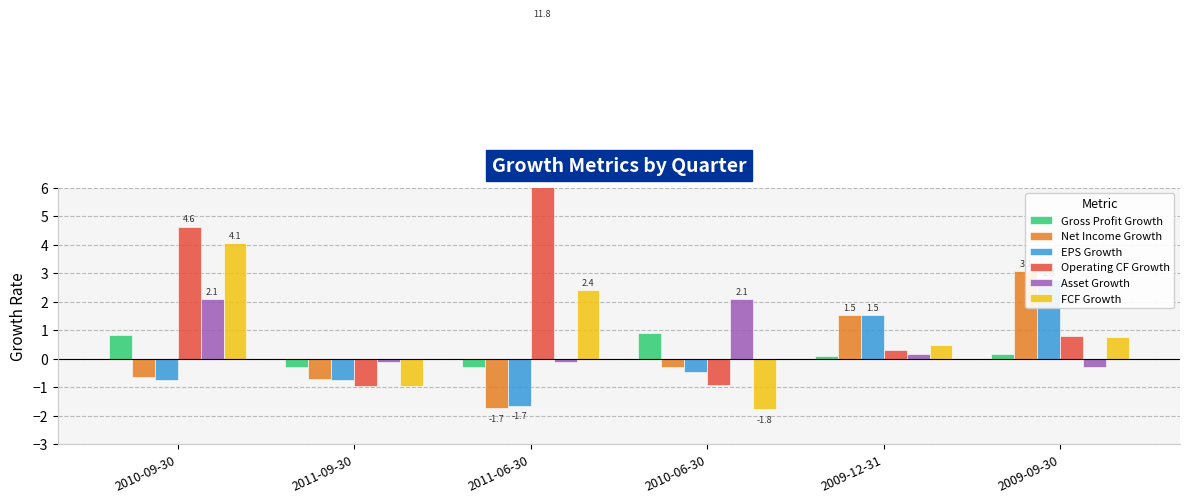

Are the bars grouped side by side (vs. stacked)?

Yes